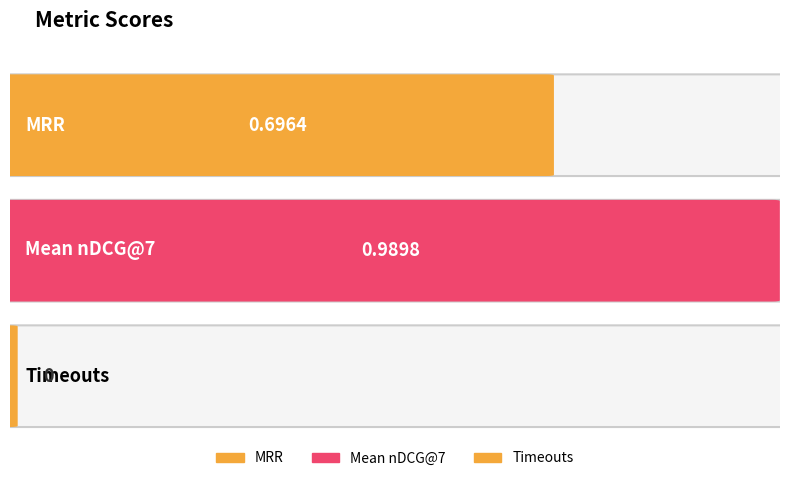

What is the difference between the maximum and second lowest values?

0.3